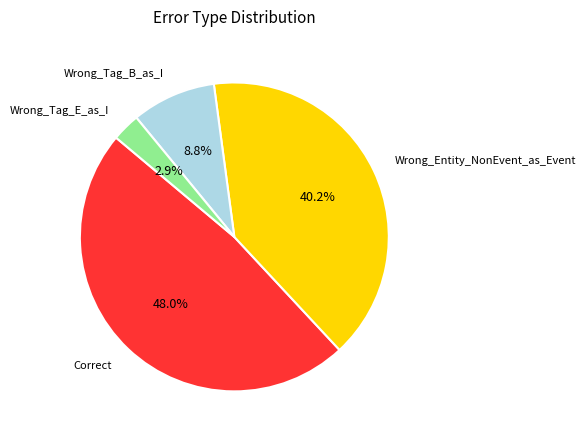

What percentage is the Wrong_Entity_NonEvent_as_Event slice, to the nearest percent?

40%